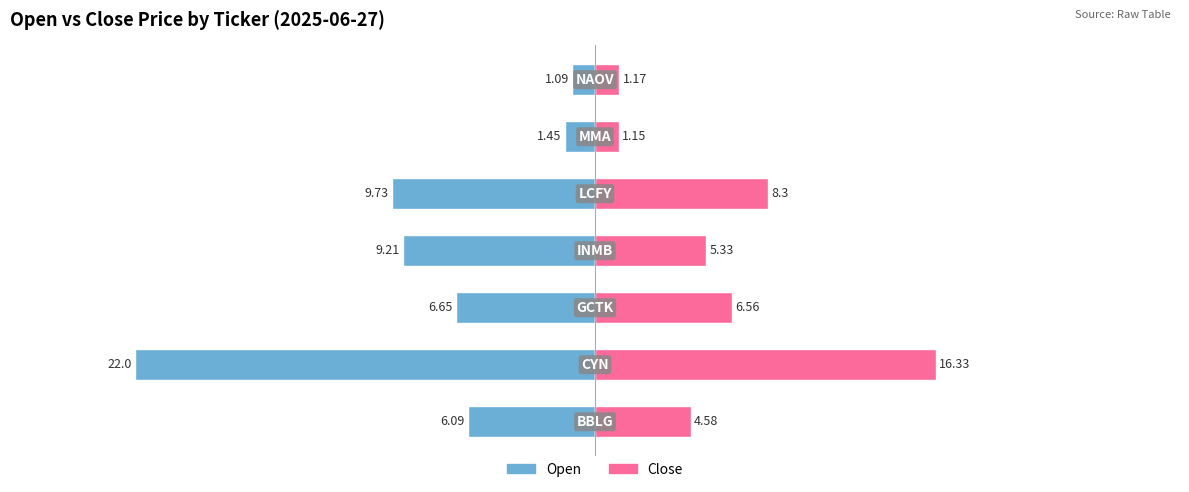

Is the value of Open at 0 greater than the value of Close at 4?

No